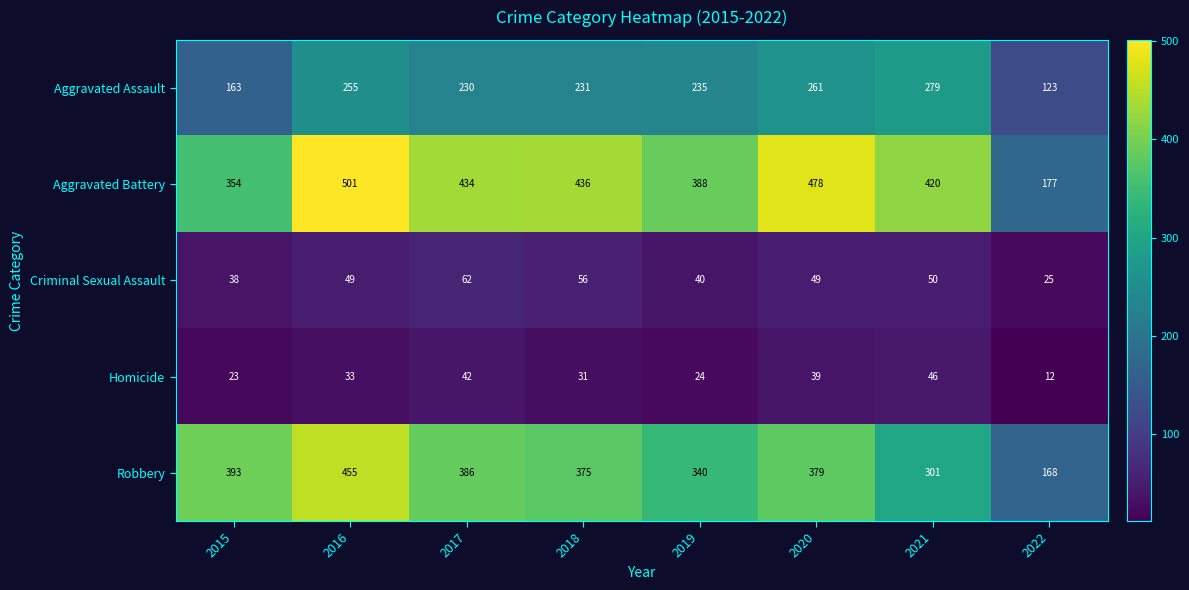

List the series in order of their peak value, lowest first.

Homicide, Criminal Sexual Assault, Aggravated Assault, Robbery, Aggravated Battery